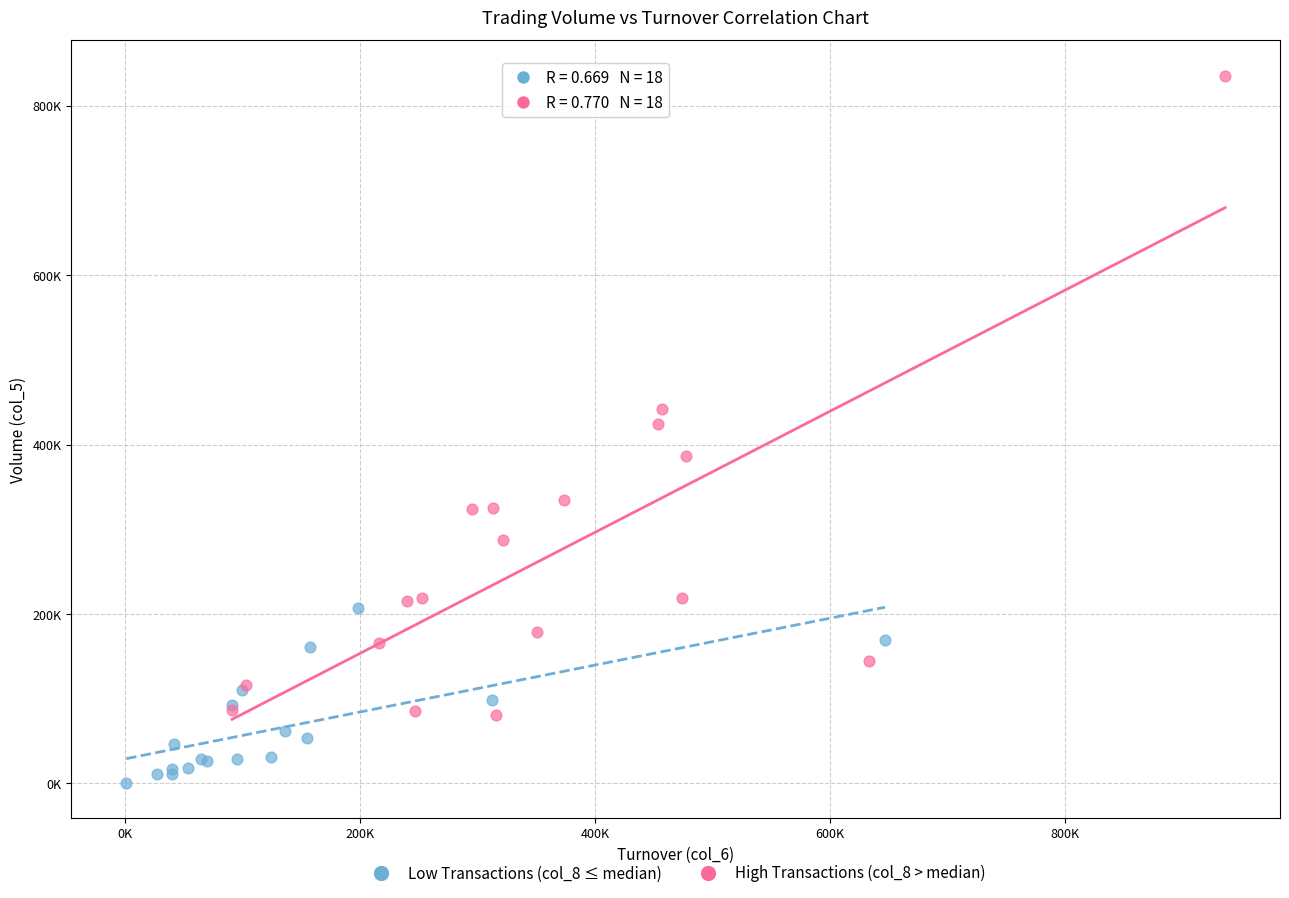

Which series reaches the maximum Y coordinate?

High Transactions (col_8 > median)